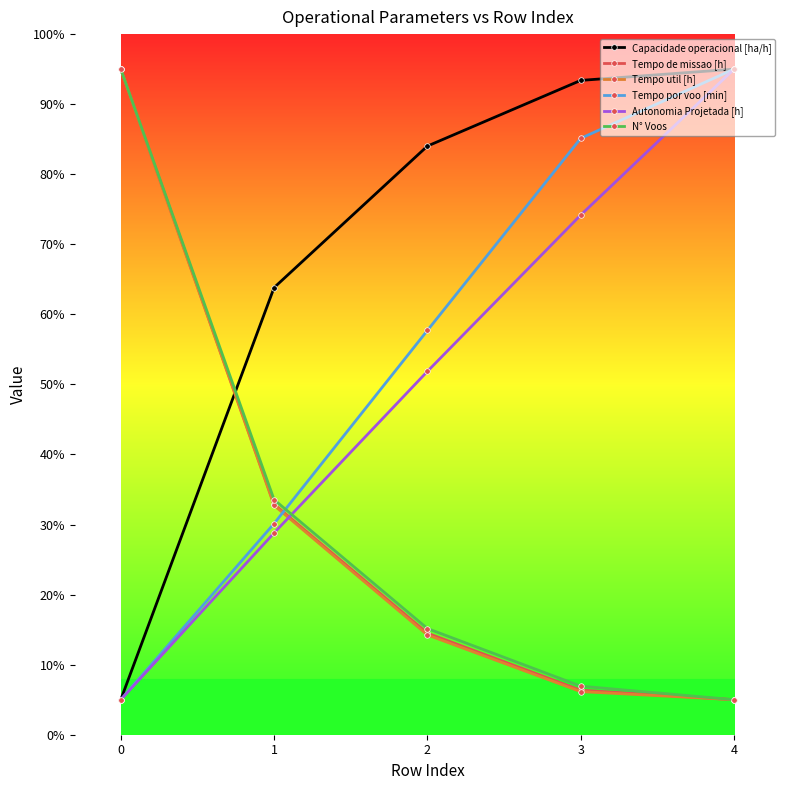

Is it true that Autonomia Projetada [h] equals 74.2 at 3?

True